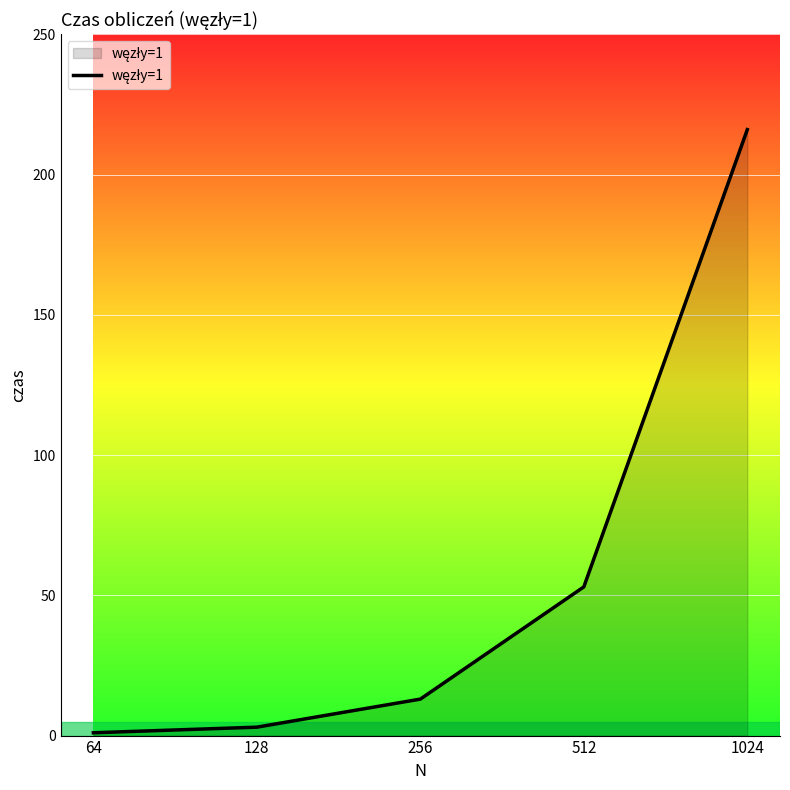

Where is the data nearest to the value 108?

512